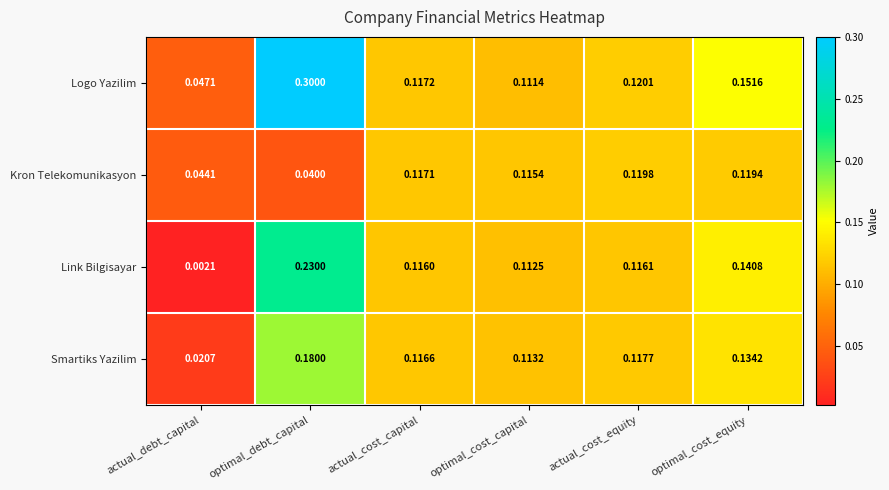

Where is Link Bilgisayar nearest to the value 0?

actual_debt_capital